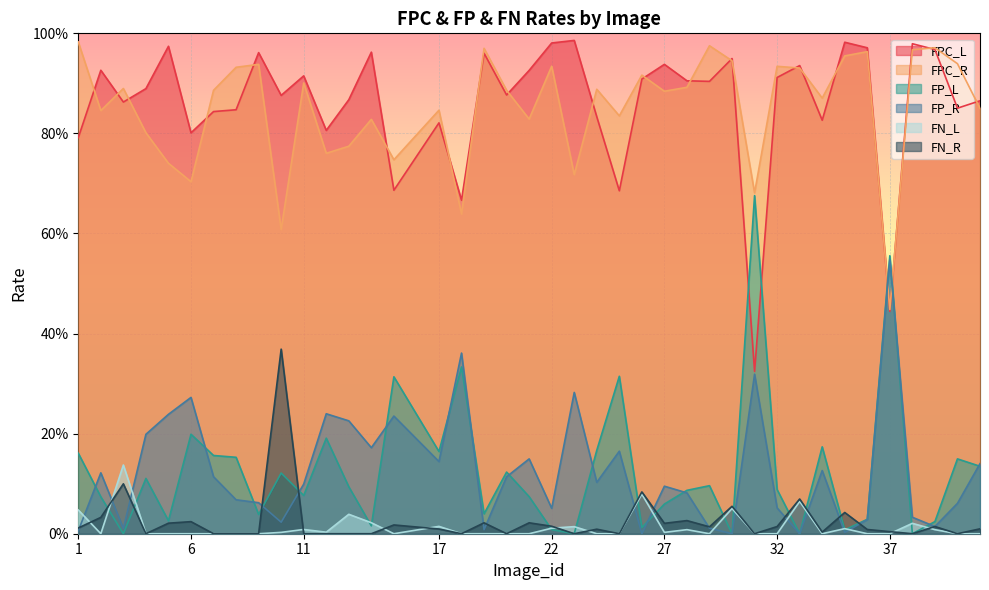

What is the total value across all series at 30?

2.0